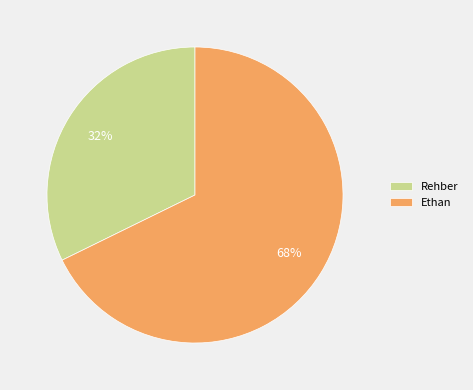

Do Rehber and Ethan together represent more than half of the pie?

Yes